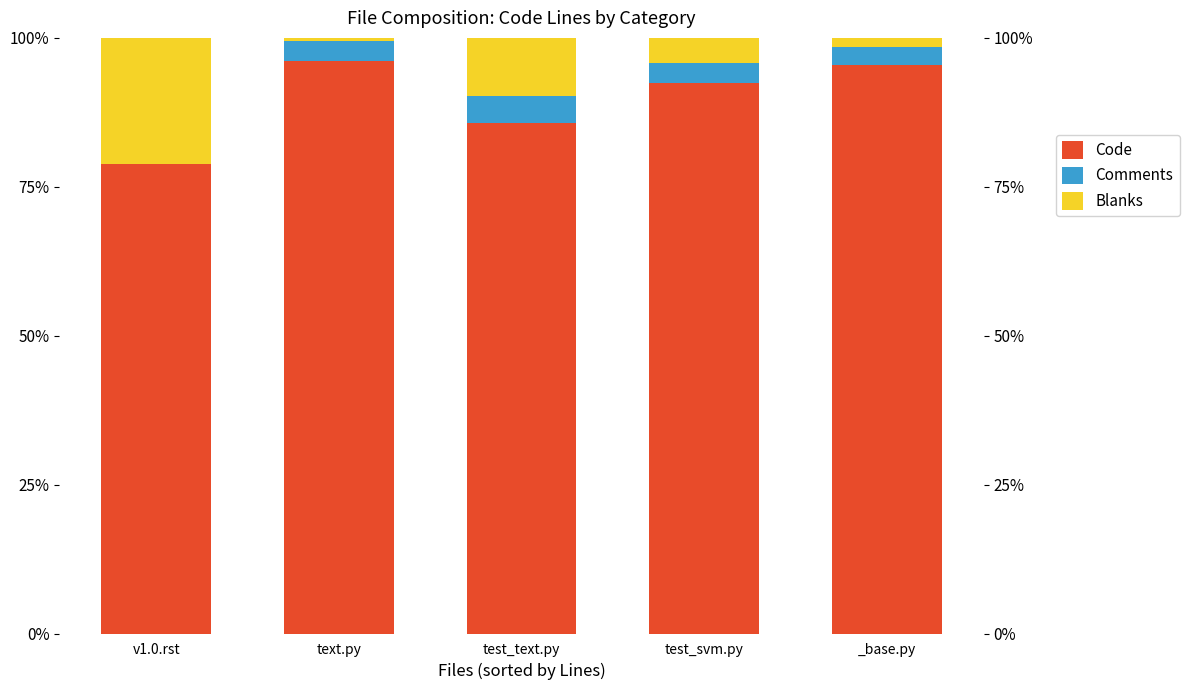

Reading left to right, transcribe all the data shown in this chart.

Code: v1.0.rst=78.8	text.py=96.1	test_text.py=85.7	test_svm.py=92.4	_base.py=95.4
Comments: v1.0.rst=0.0	text.py=3.3	test_text.py=4.5	test_svm.py=3.4	_base.py=3.1
Blanks: v1.0.rst=21.2	text.py=0.6	test_text.py=9.8	test_svm.py=4.2	_base.py=1.6